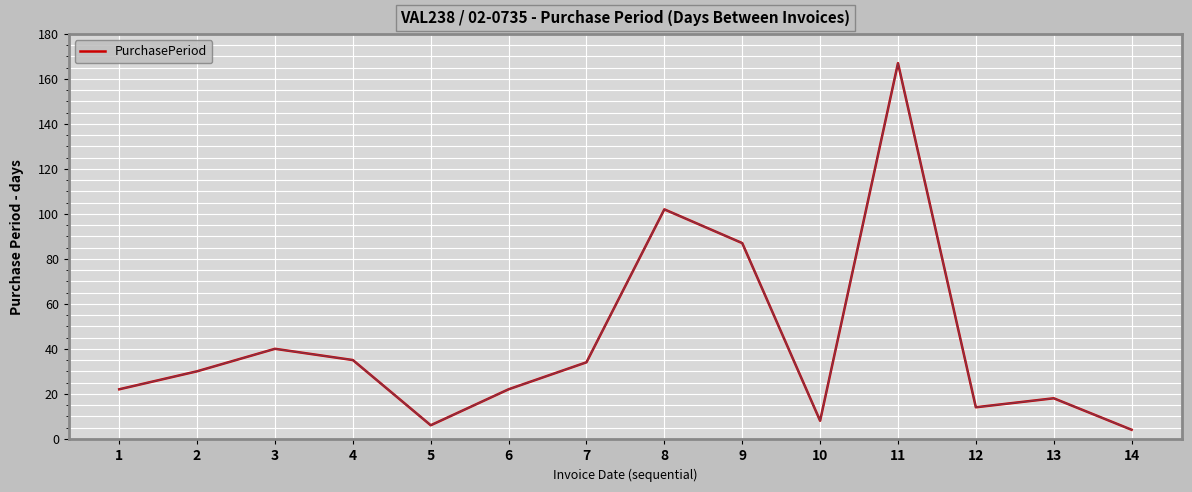

The value at 8 is 102. True or false?

True